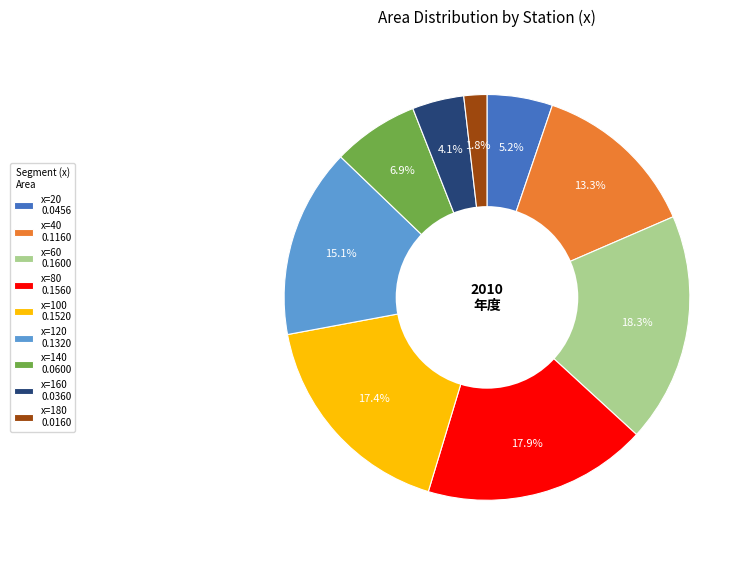

What portion of the pie excludes x=160 0.0360?

95.9%